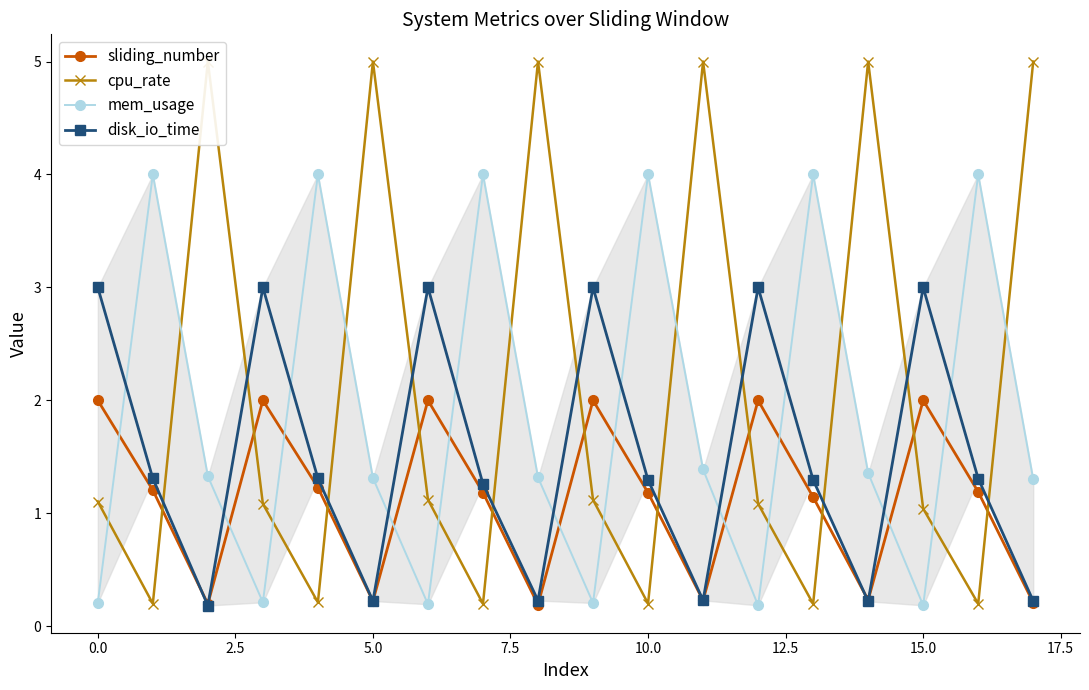

The sliding_number series shows 2.0 at 0.0. True or false?

True